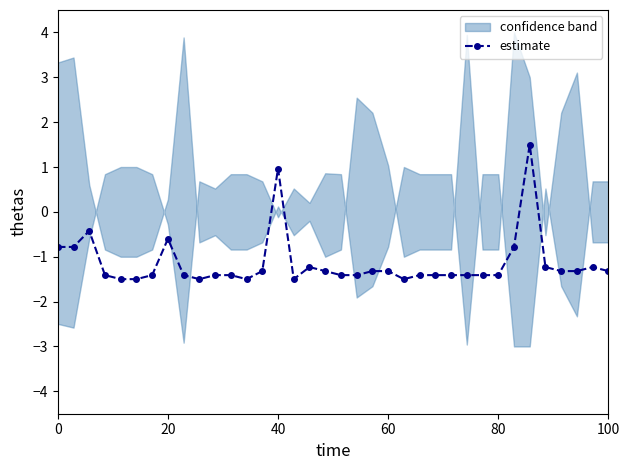

True or false: estimate has more than 0 points higher than both neighbors.

True